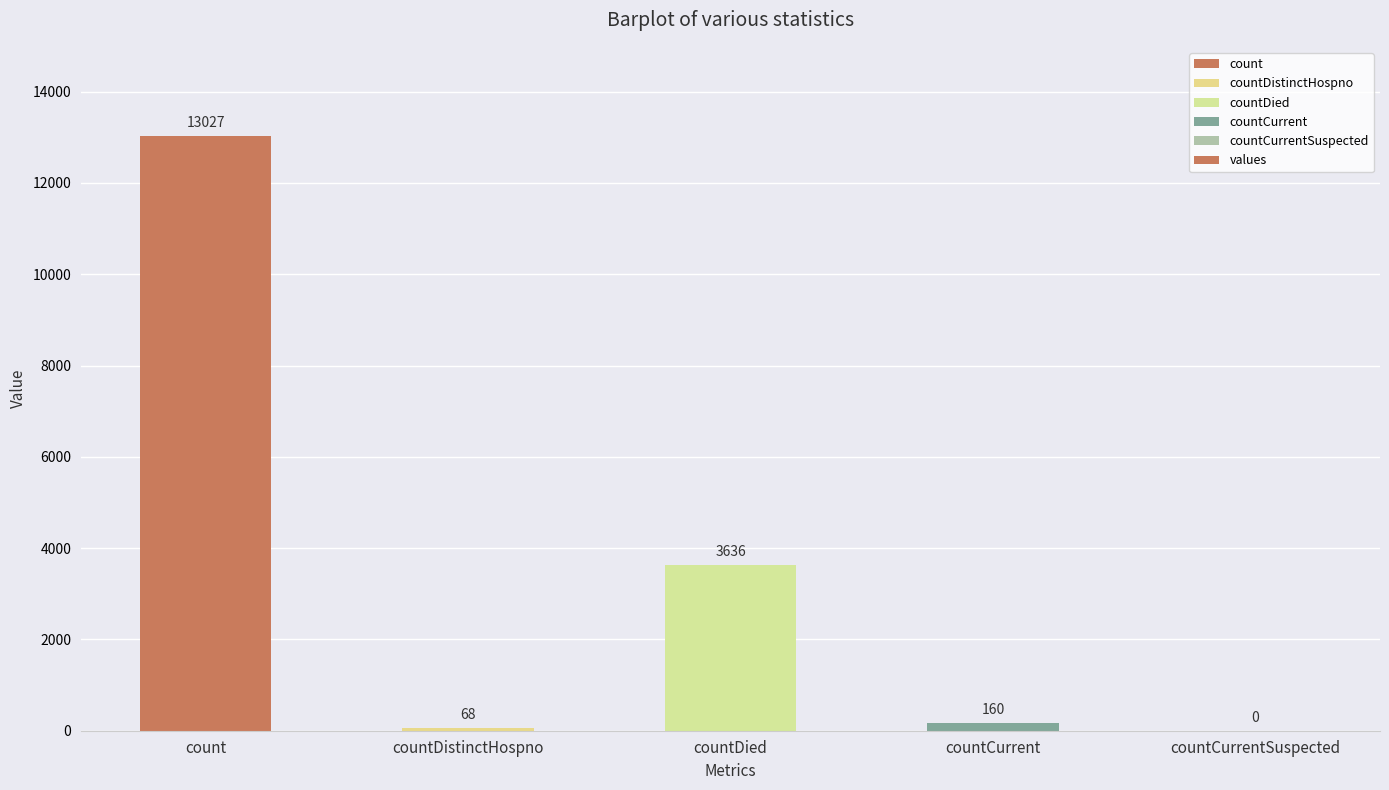

Is it true that the value at countDistinctHospno is 68?

True